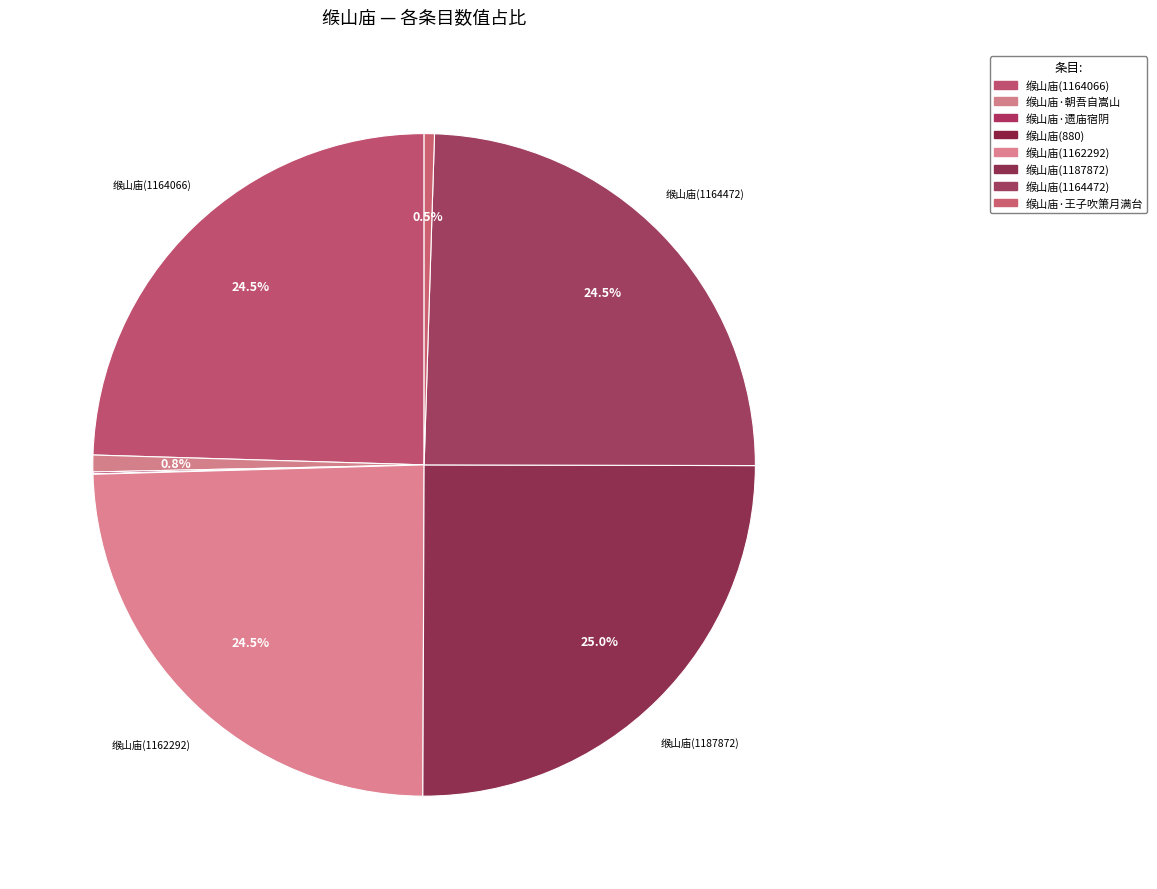

Is there a majority slice in this chart?

No